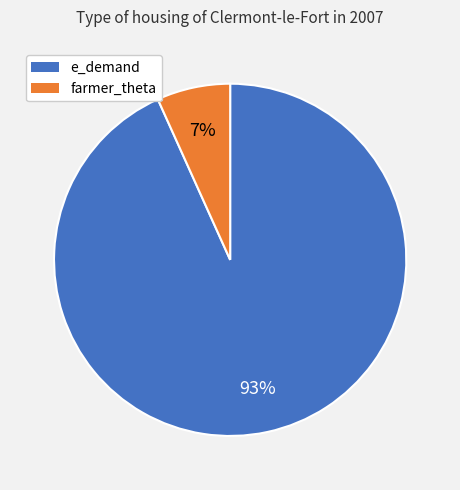

To the nearest percent, what is the average slice percentage?

50%